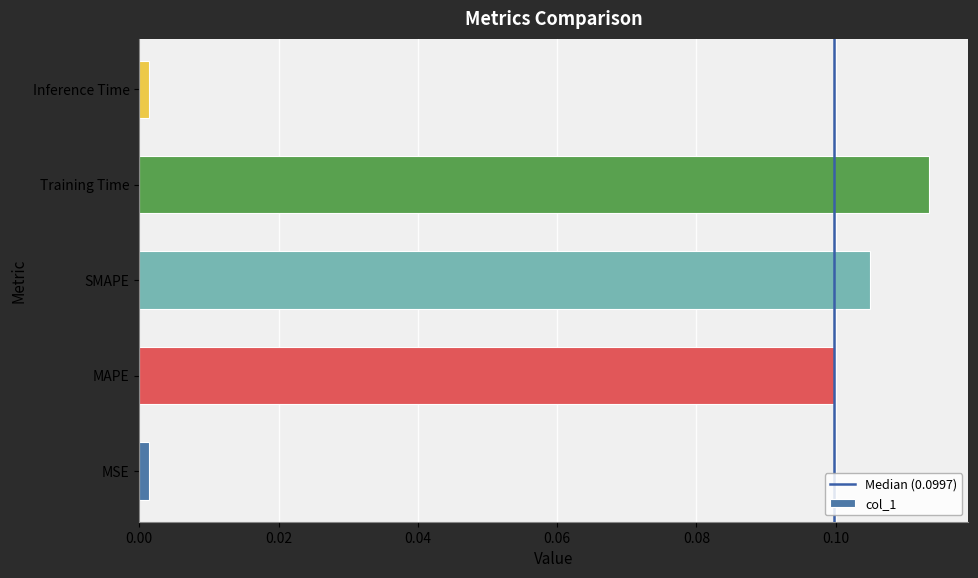

Which has a higher value, MAPE or SMAPE?

SMAPE